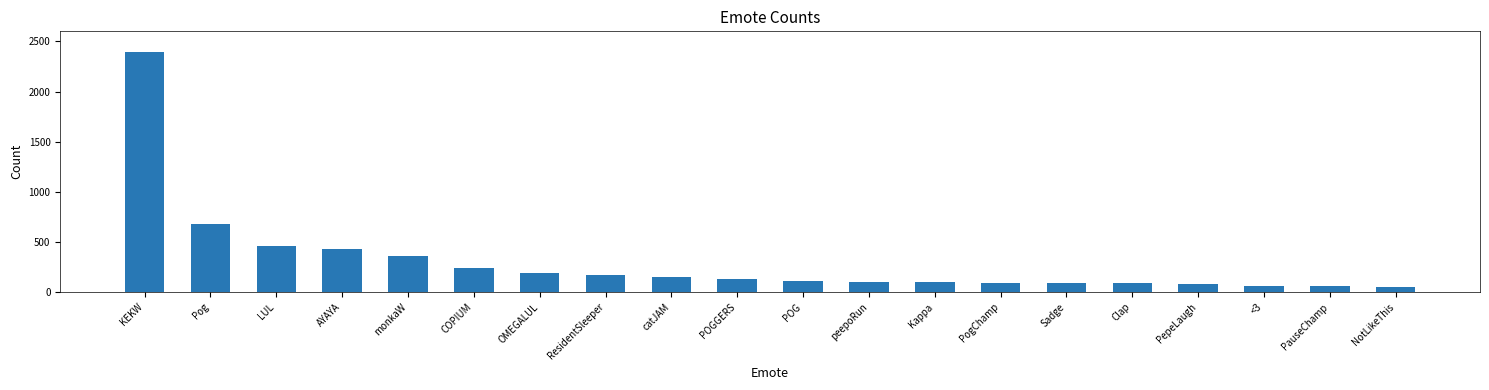

Approximately how many times larger is the value at catJAM compared to peepoRun?

1.5